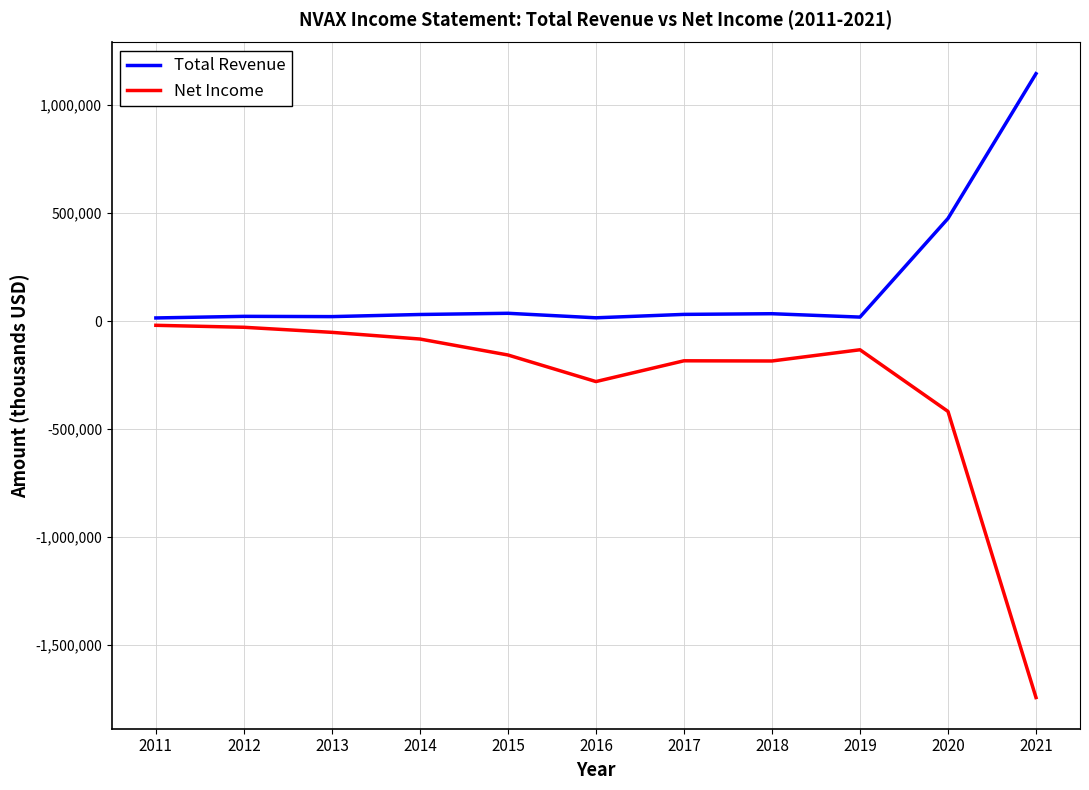

What is the difference between the Total Revenue values at 2015 and 2013?

15400